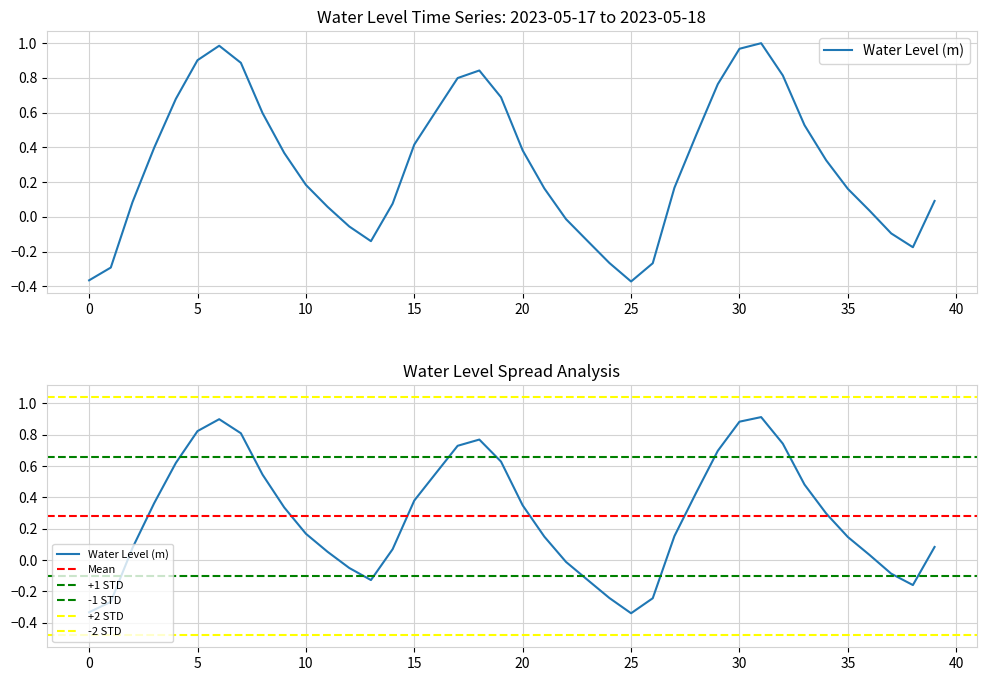

What is the change in value from 2023-05-17 03:00 to 2023-05-17 14:00?

-0.3